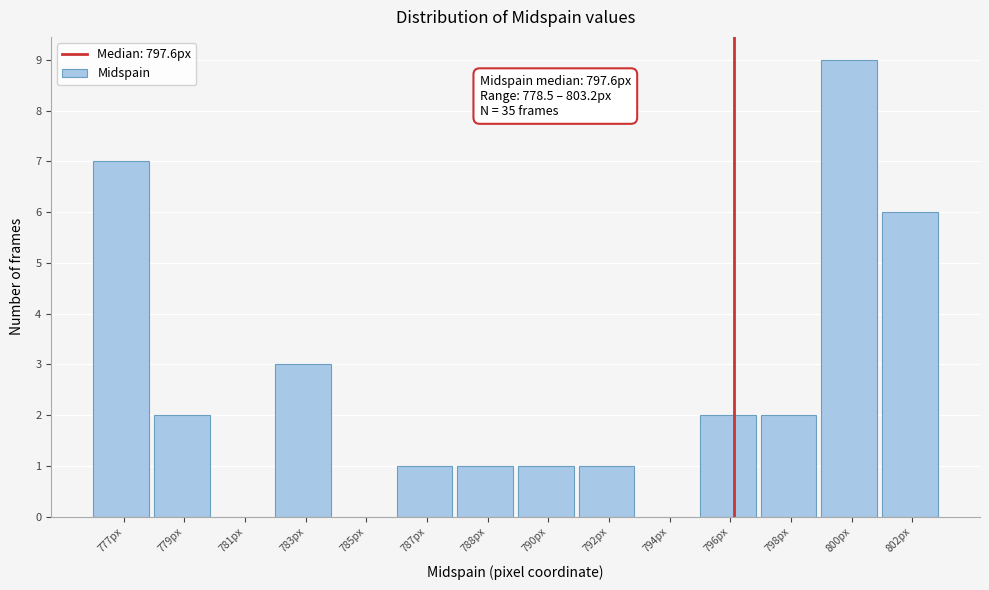

Reading left to right, extract all data points from this chart.

777px=7	779px=2	781px=0	783px=3	785px=0	787px=1	788px=1	790px=1	792px=1	794px=0	796px=2	798px=2	800px=9	802px=6